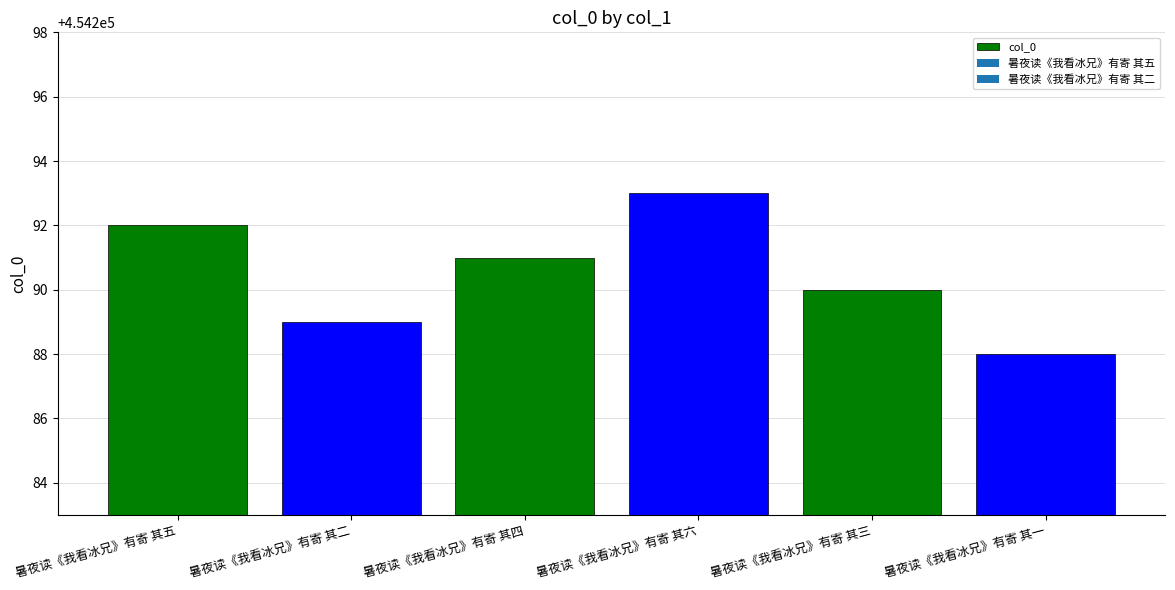

How many bars are there in total?

6